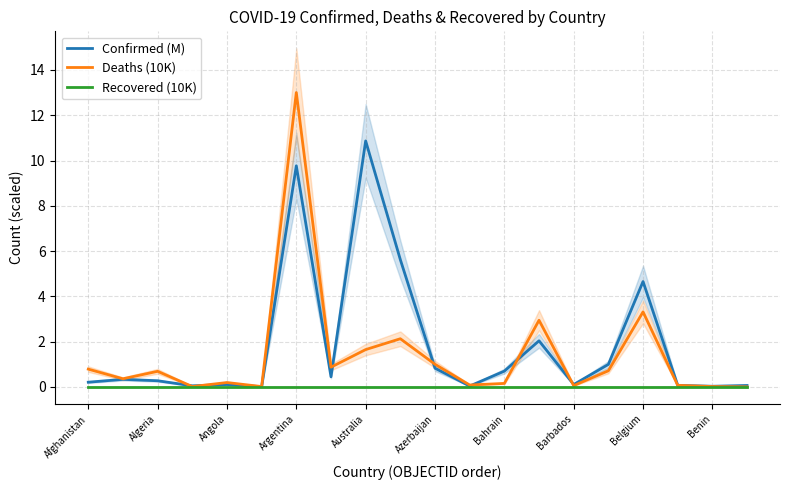

Which category has the lowest value across all series?

Afghanistan